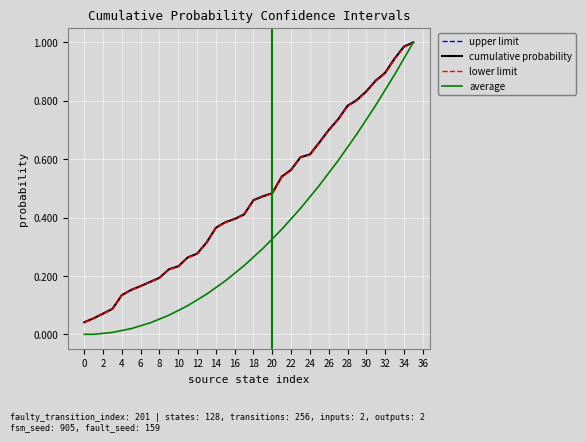

Which series has the widest spread of values?

average